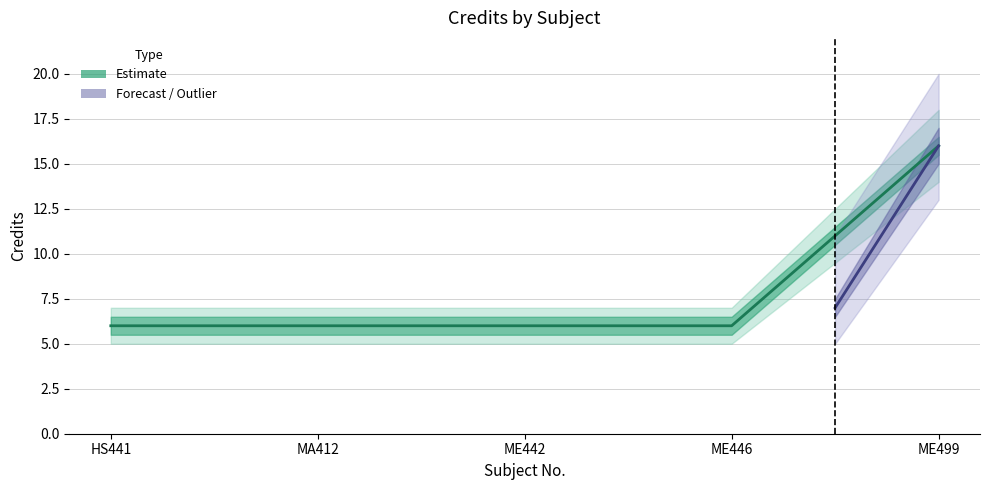

What is the approximate value at ME446?

6